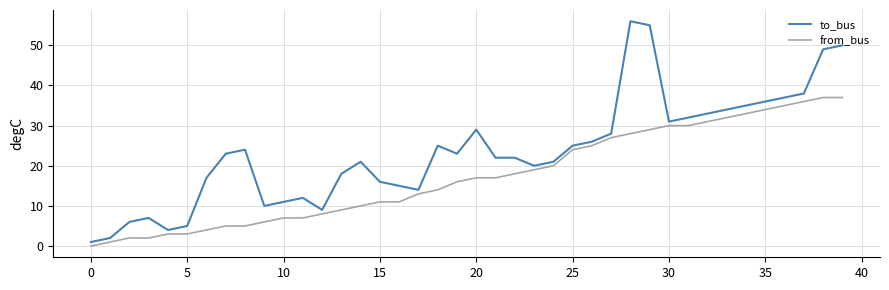

At how many categories does at least one series exceed 52?

2